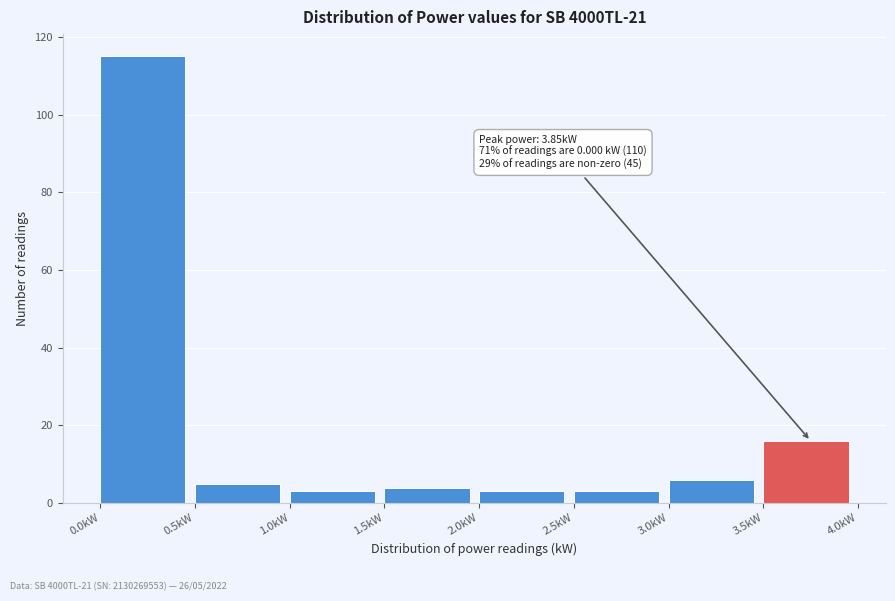

Which range on the x-axis has the tallest bar?

0.0 to 0.5